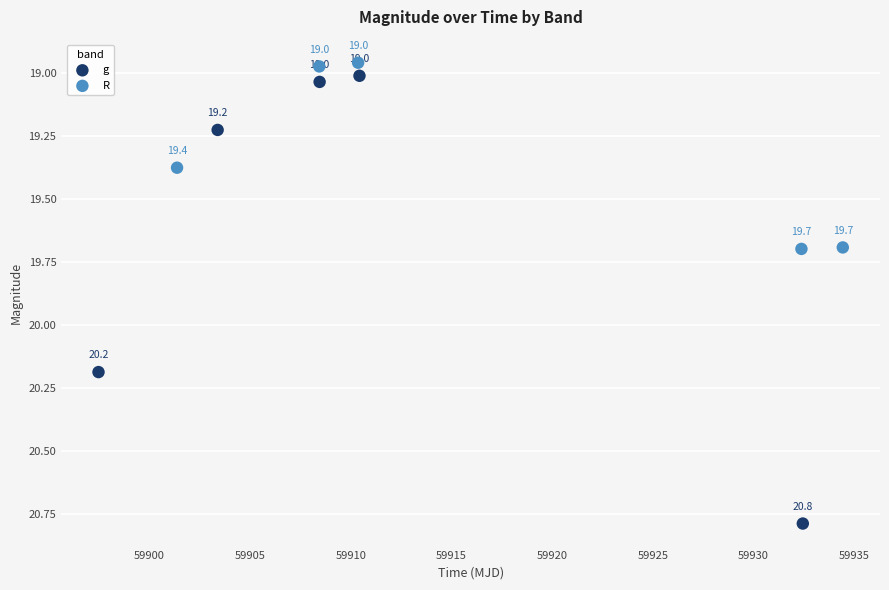

Which series reaches the maximum Y coordinate?

g